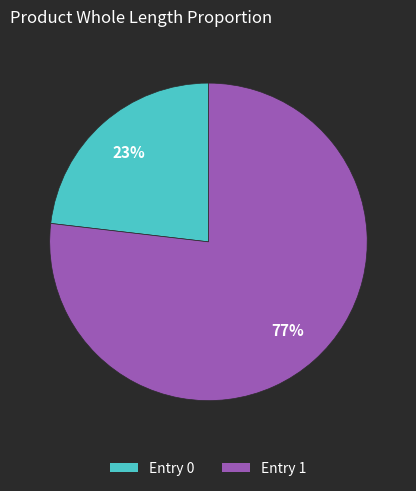

To the nearest percent, what is the difference between the largest and smallest slice percentages?

54%